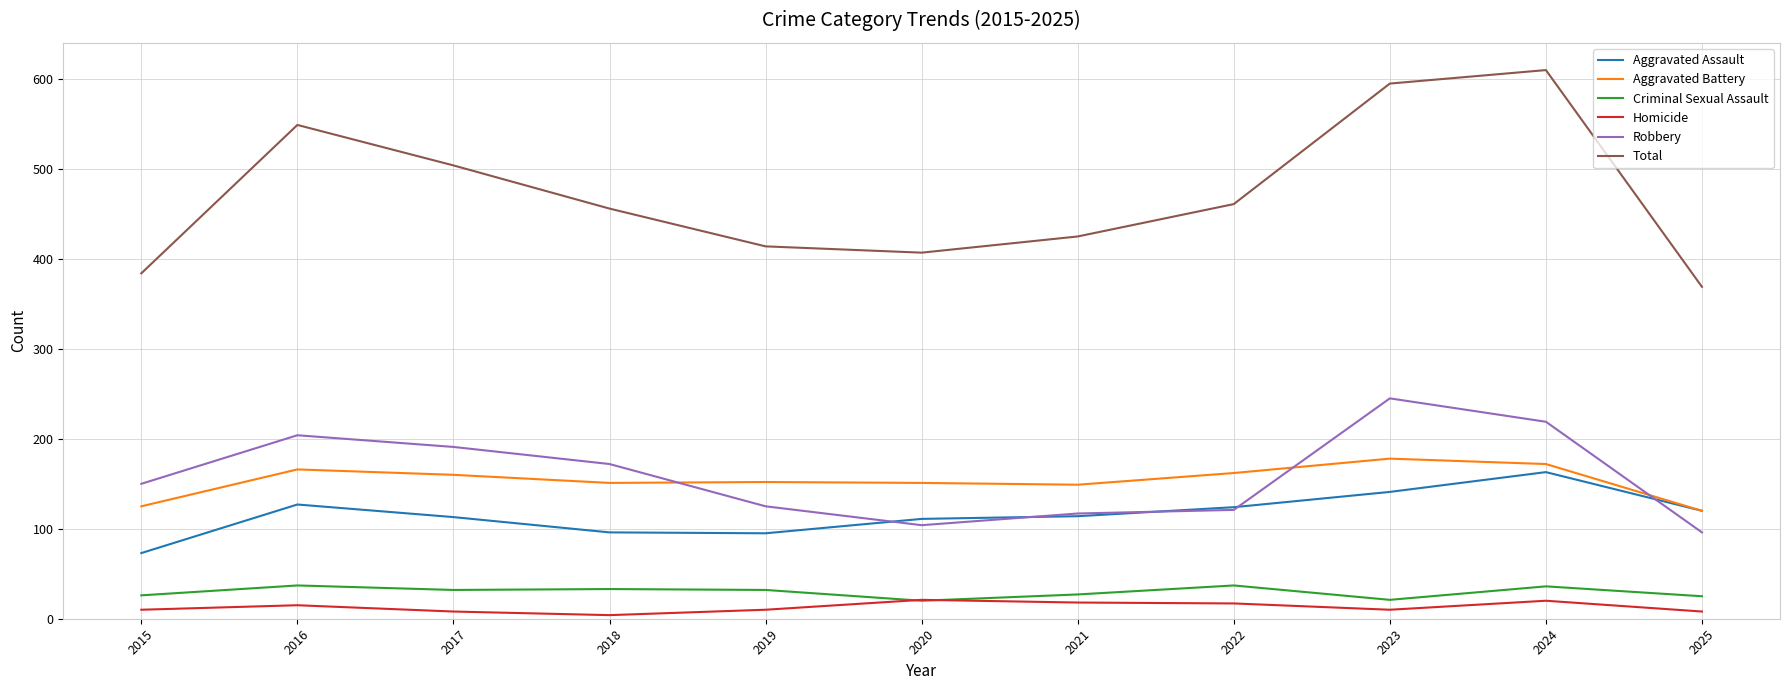

Count the number of data series in this chart.

6